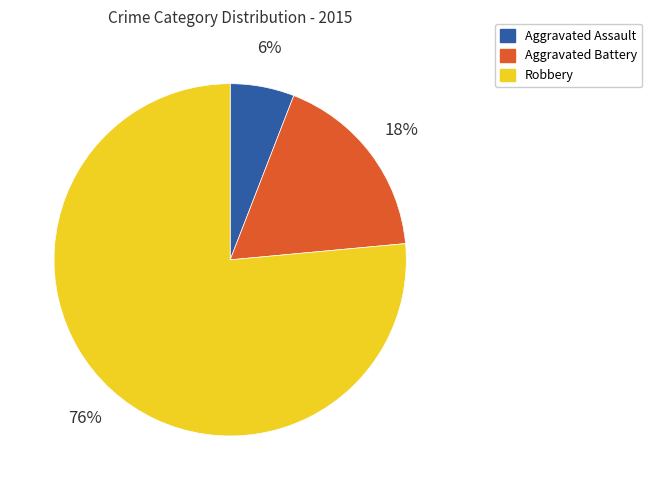

Rank the categories by value from lowest to highest.

Aggravated Assault, Aggravated Battery, Robbery